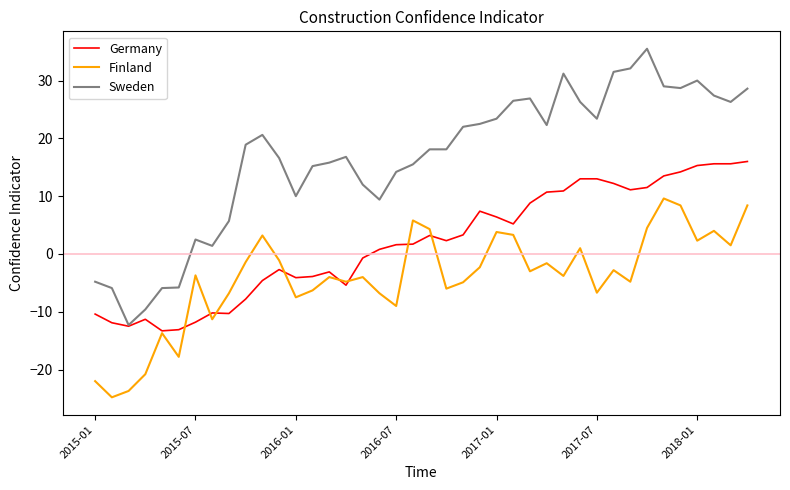

What is the minimum value shown in the chart?

-24.8